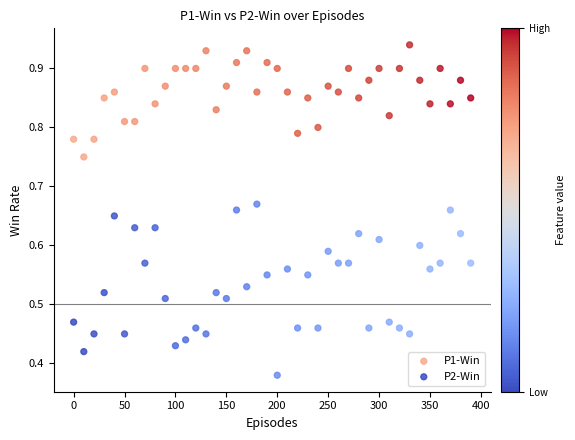

Across all data points, what is the range of X values (max minus min)?

390.0